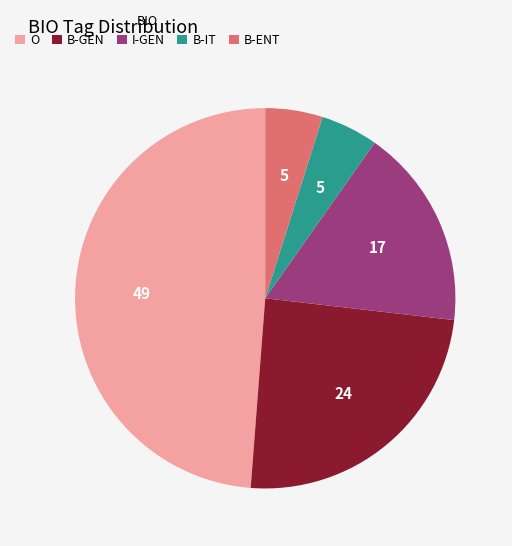

The B-GEN slice represents 35% of the pie. True or false?

False